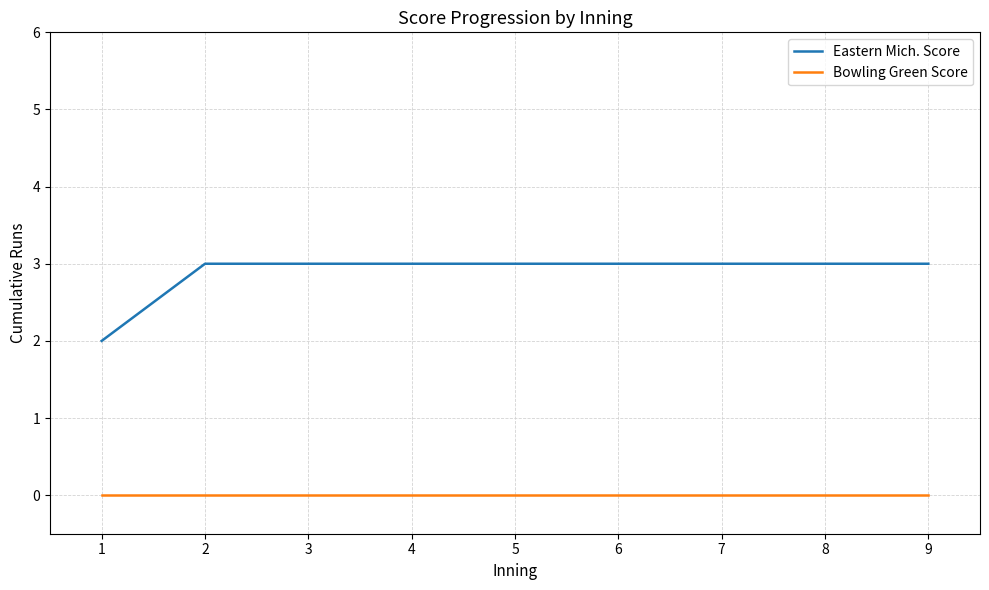

How many Eastern Mich. Score values are between 3 and 4?

8